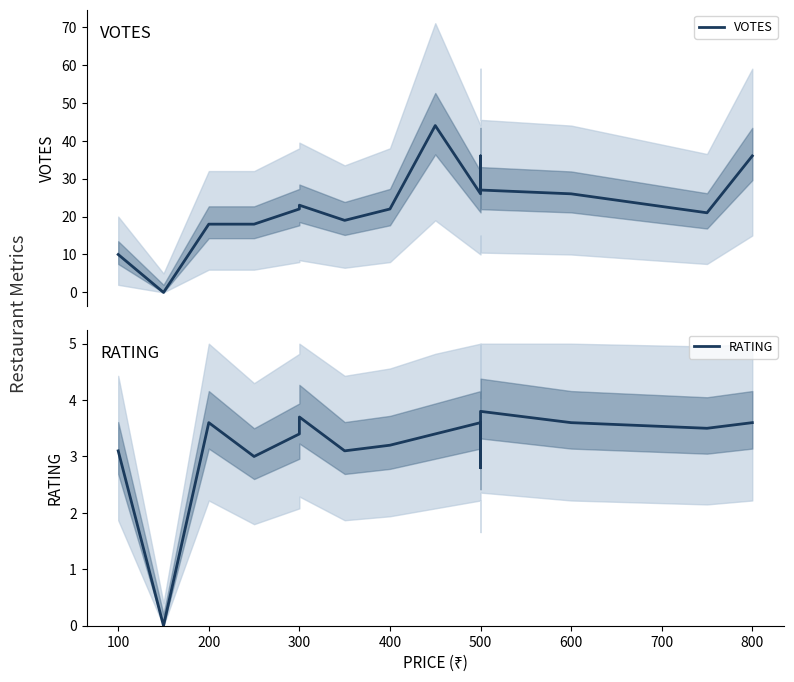

True or false: RATING has more than 2 points higher than both neighbors.

True